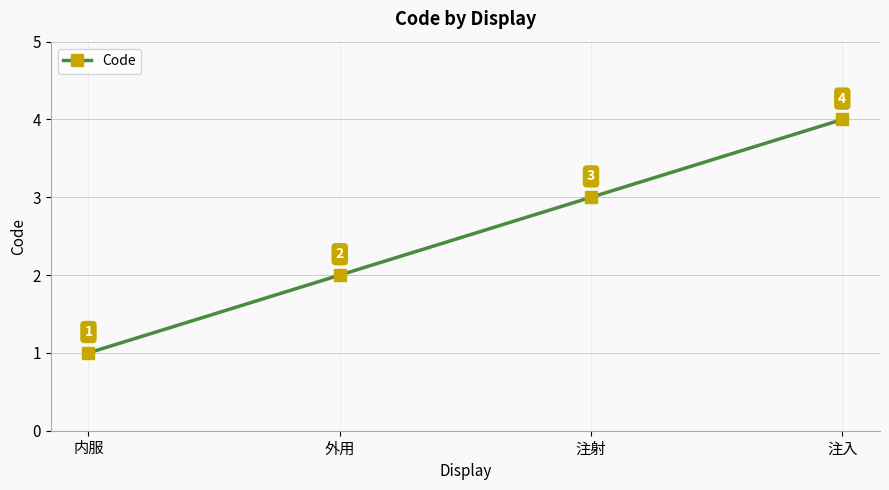

The chart shows a value of 3 at 注射. True or false?

True